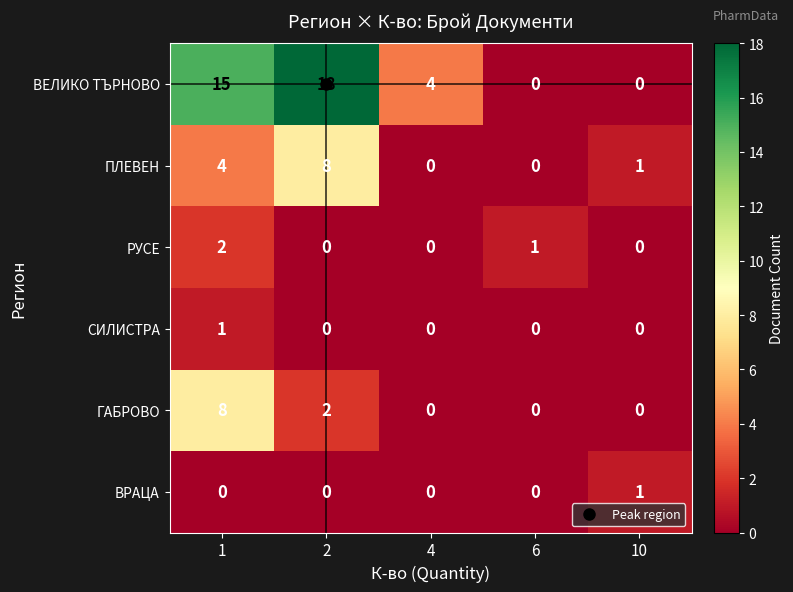

Rank the series at 1 from lowest to highest value.

ВРАЦА, СИЛИСТРА, РУСЕ, ПЛЕВЕН, ГАБРОВО, ВЕЛИКО ТЪРНОВО